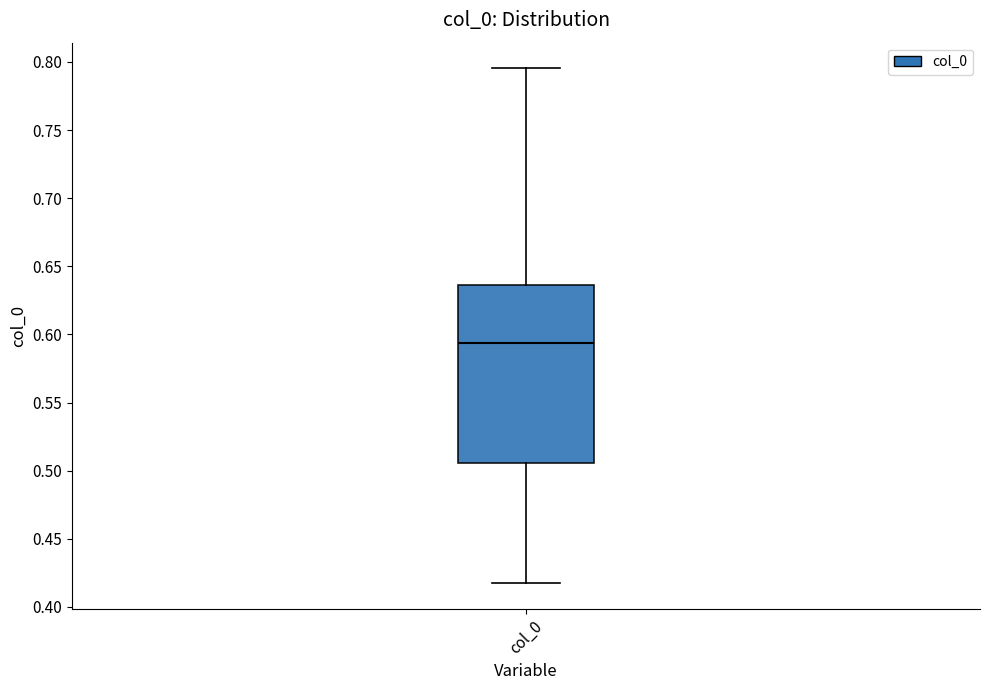

Read this box plot against the y-axis: the position of the median line, the range covered by the box, and the ends of both whiskers. The values are not printed on the chart, so give them approximately, as read against the axis.

median 0.595, box 0.505 to 0.635, whiskers 0.420 to 0.795